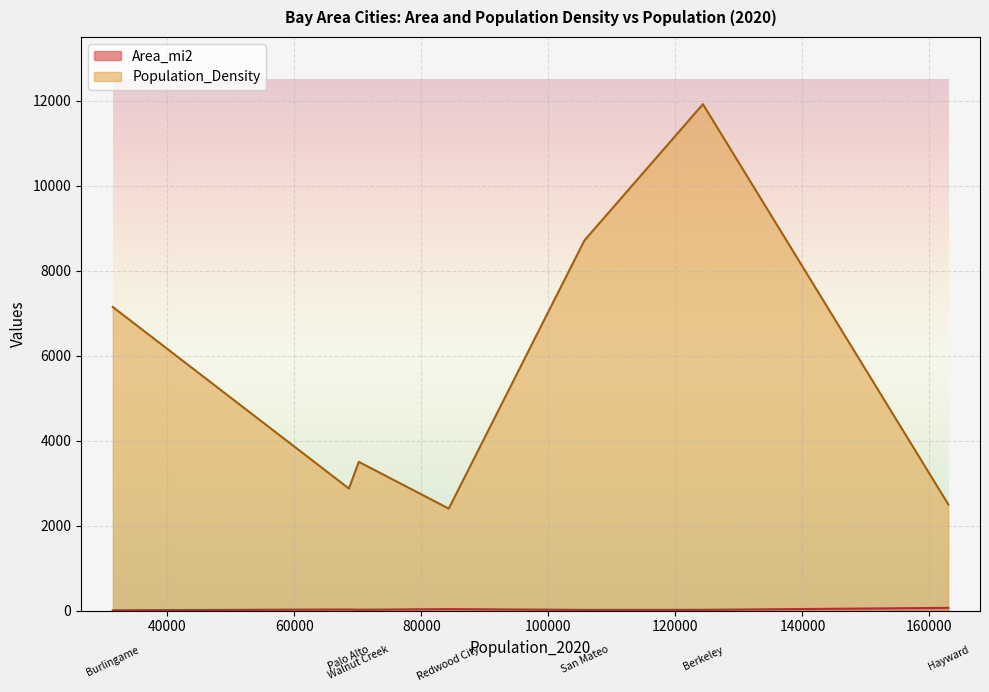

What is the average value of the Area_mi2 series?

26.3